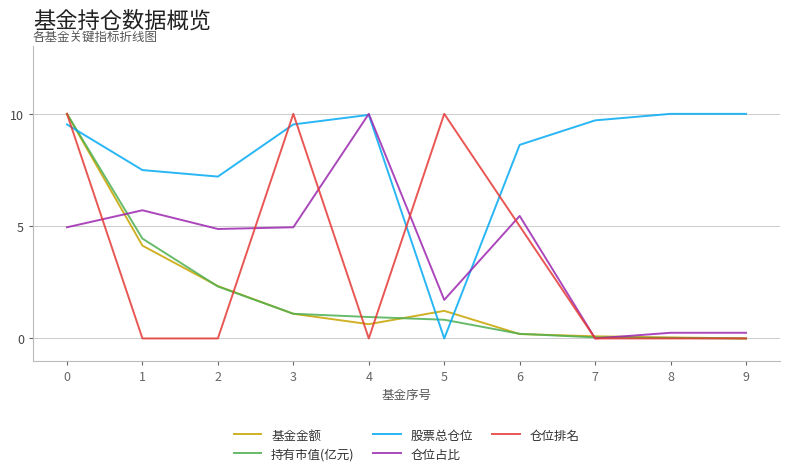

The 持有市值(亿元) series shows 4.0 at 0. True or false?

False